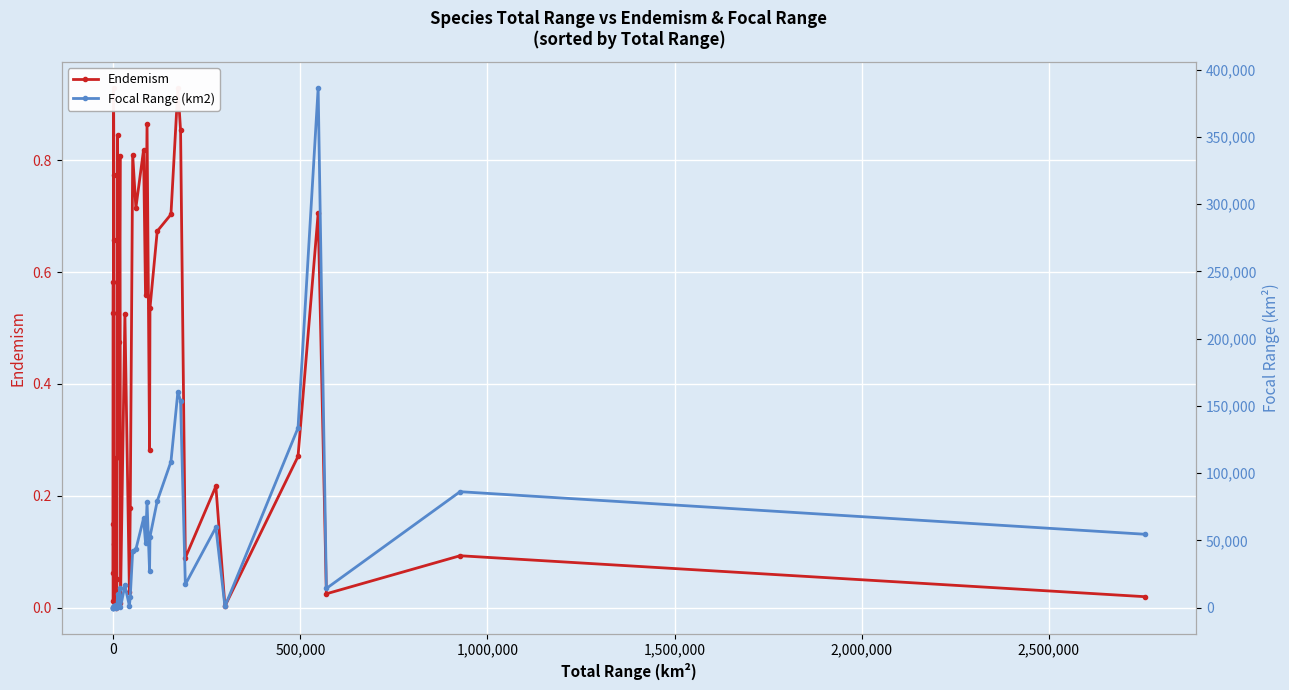

What are all the series names shown in the legend?

Endemism, Focal Range (km2)